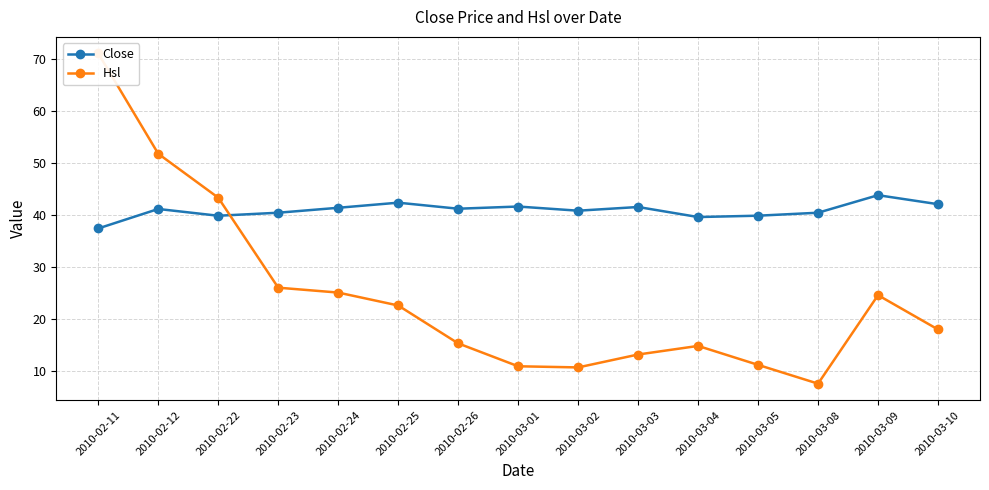

How many intersections are there between Close and Hsl?

1